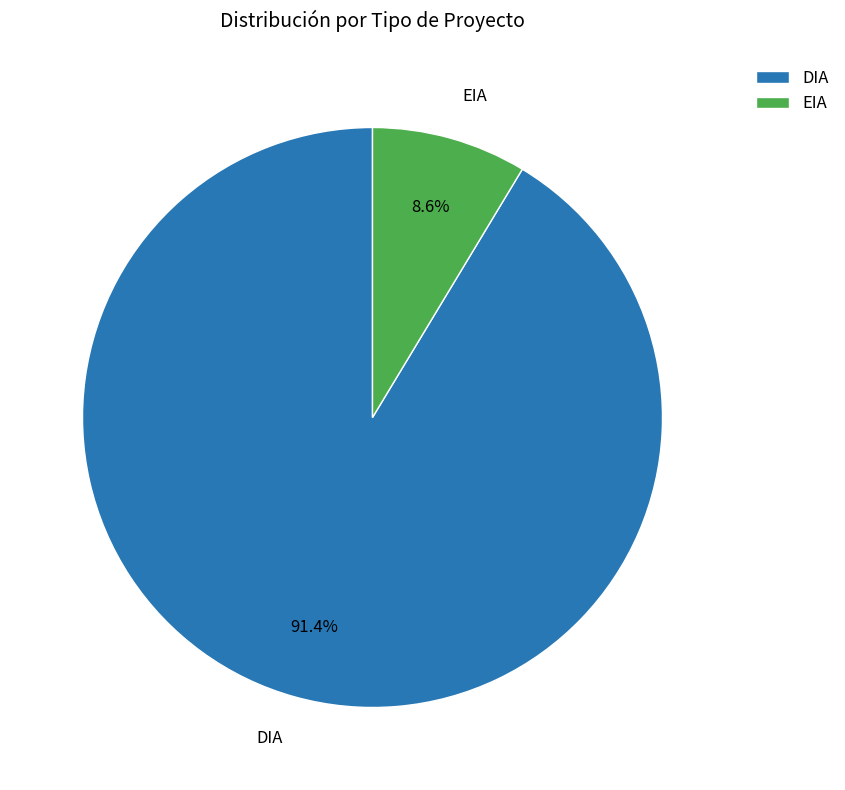

What is the largest slice in the pie chart?

DIA